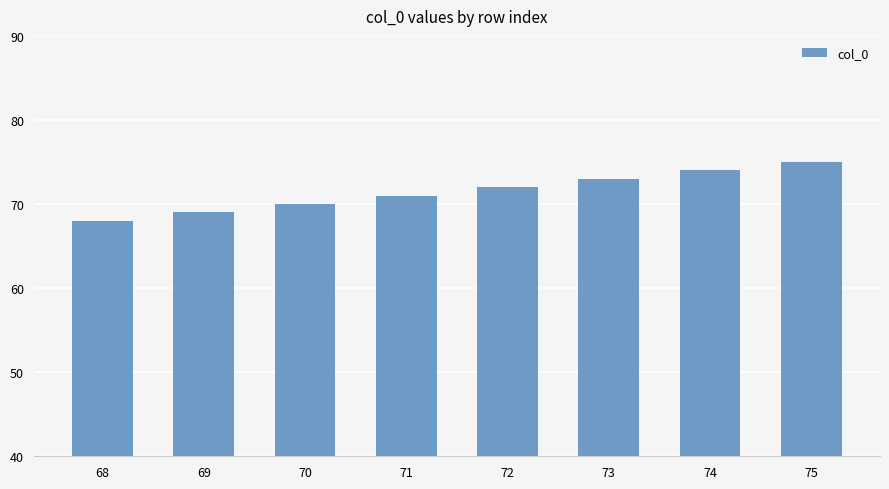

Reading right to left, transcribe all the data shown in this chart.

75=75	74=74	73=73	72=72	71=71	70=70	69=69	68=68